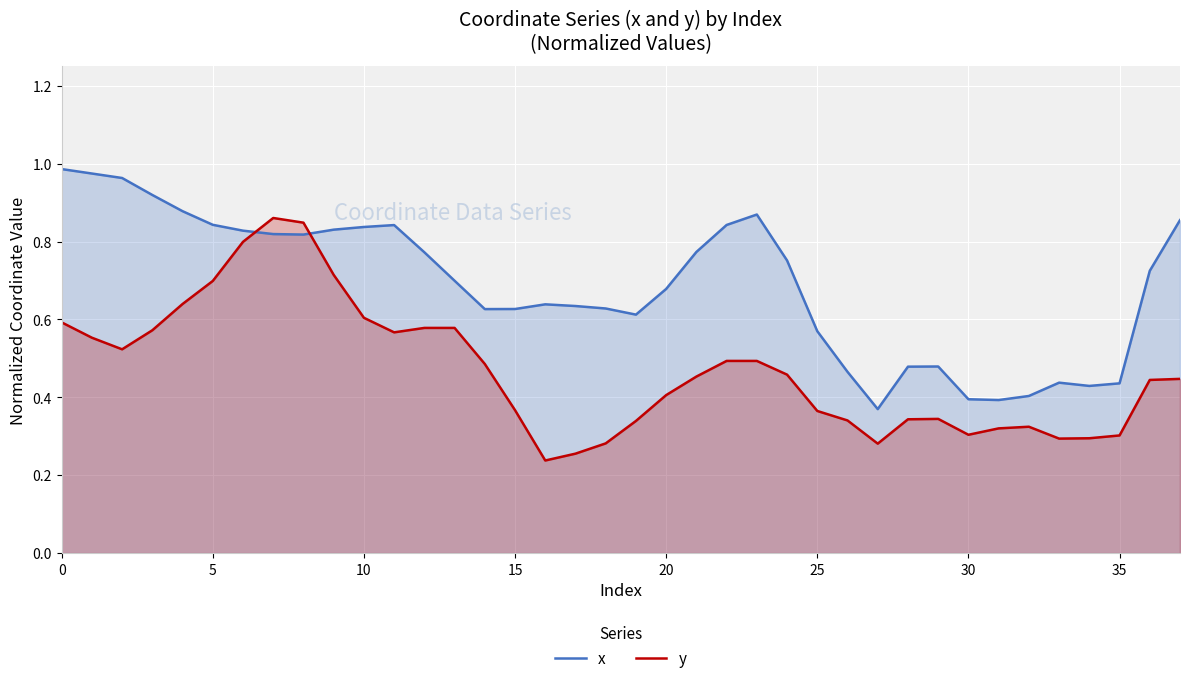

Rank the series by their maximum value, from lowest to highest.

y, x